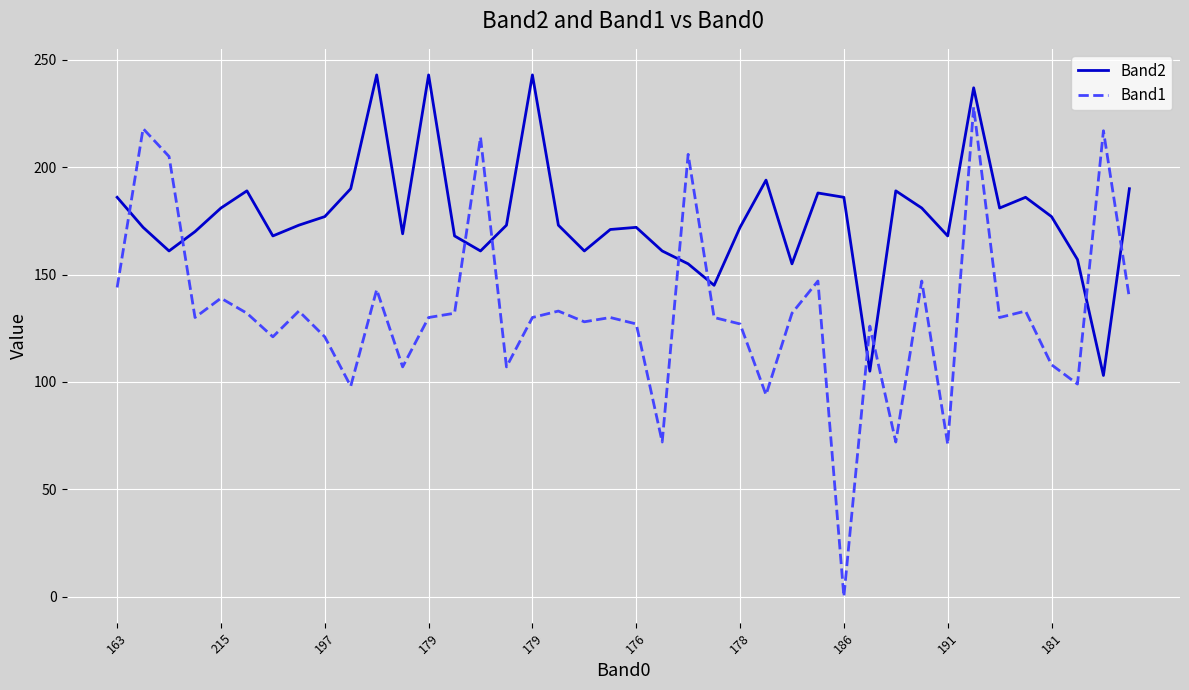

Rank the series by their maximum value, from highest to lowest.

Band2, Band1